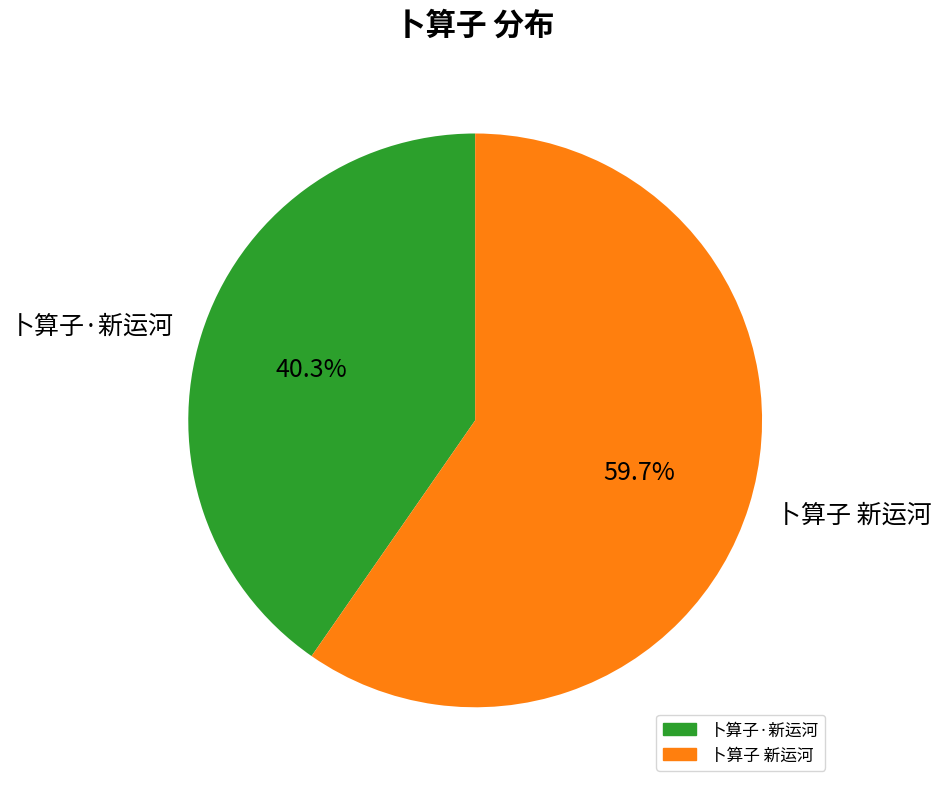

Which slice is the smallest?

卜算子·新运河